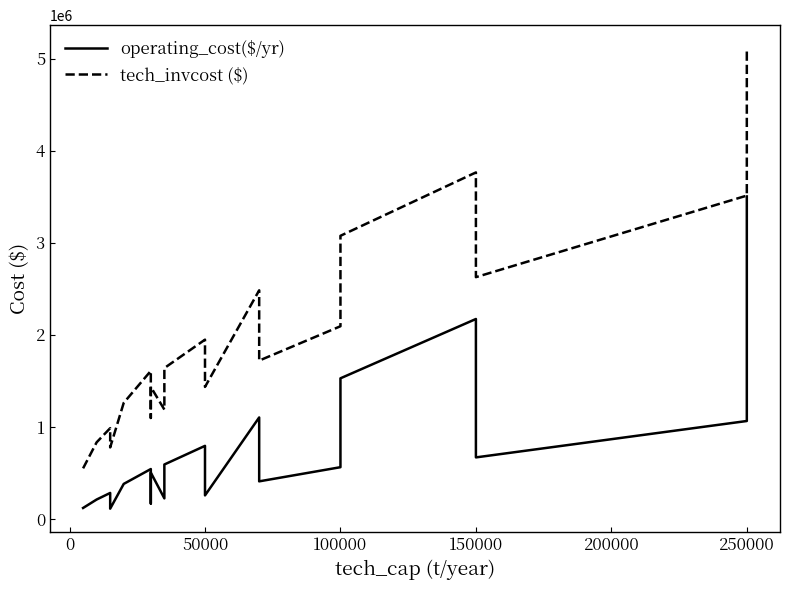

The operating_cost($/yr) series shows 560989.6 at 100000. True or false?

True